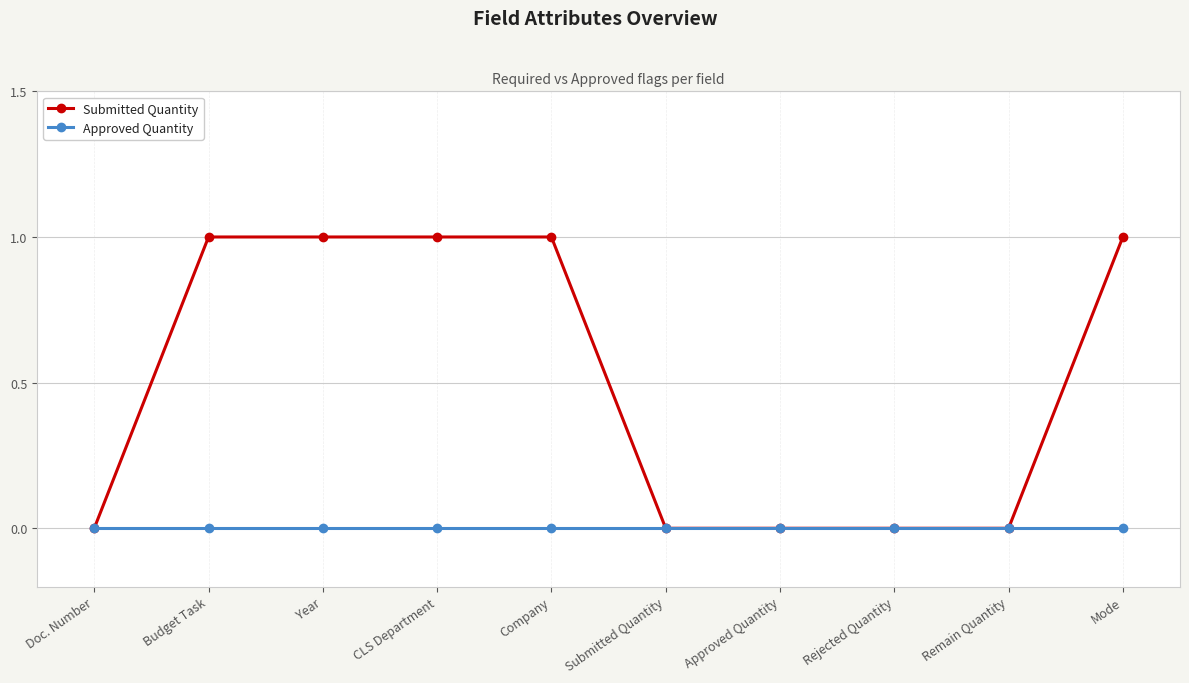

Reading left to right, extract all data points from this chart.

Submitted Quantity: 0	1	1	1	1	0	0	0	0	1
Approved Quantity: 0	0	0	0	0	0	0	0	0	0